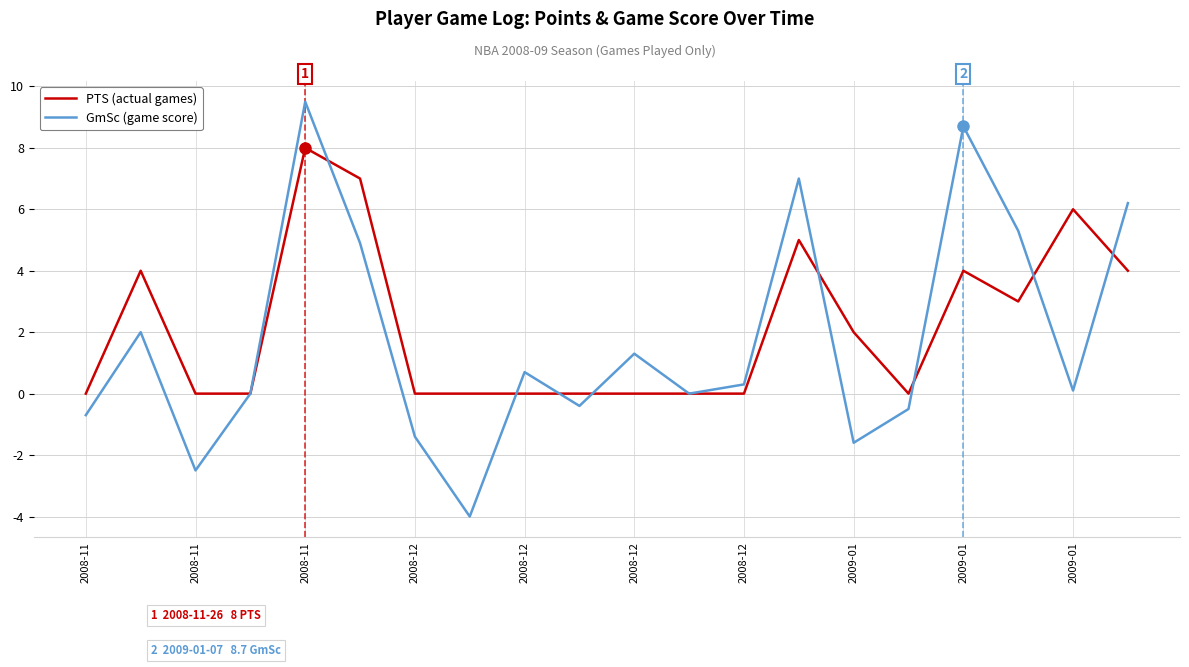

List the series in order of their peak value, highest first.

GmSc (game score), PTS (actual games)